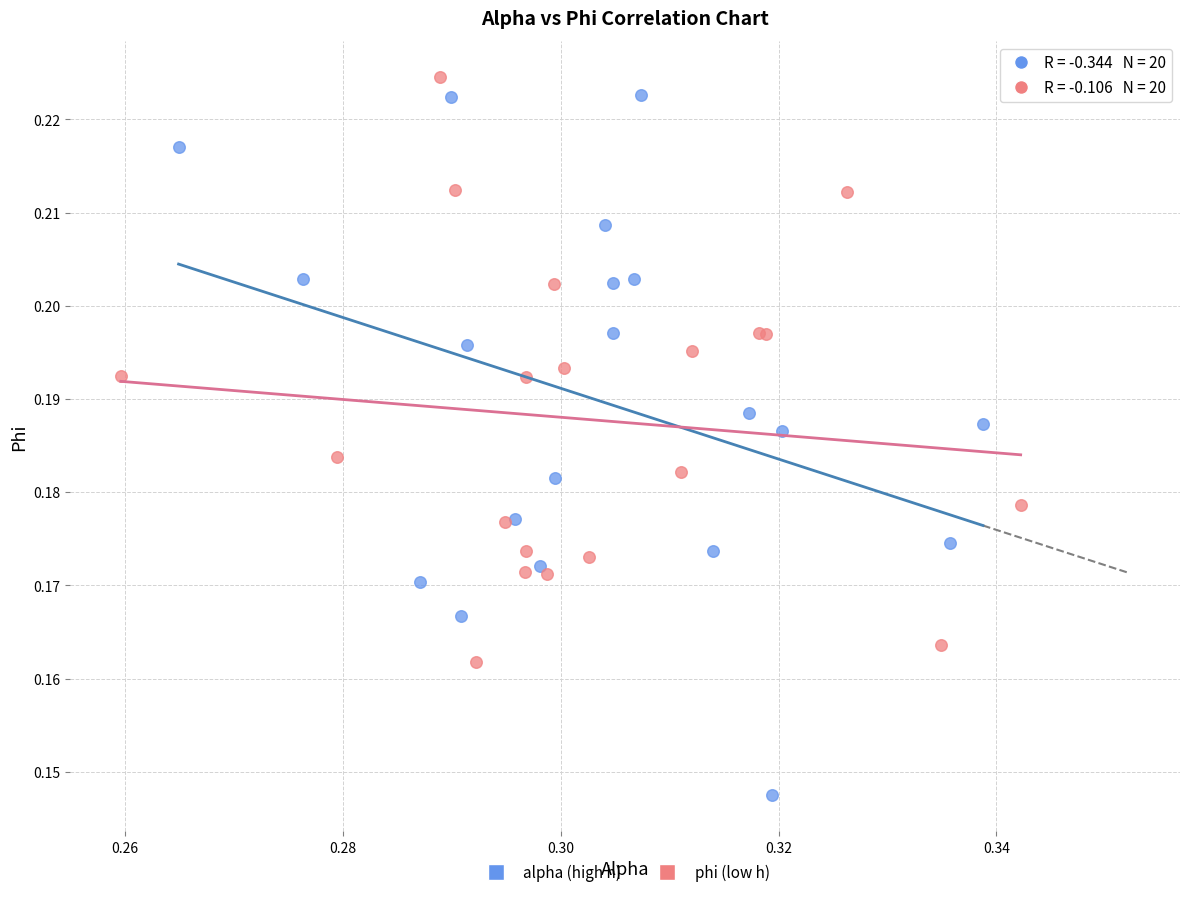

Which series has the widest spread of Y values?

alpha (high h)